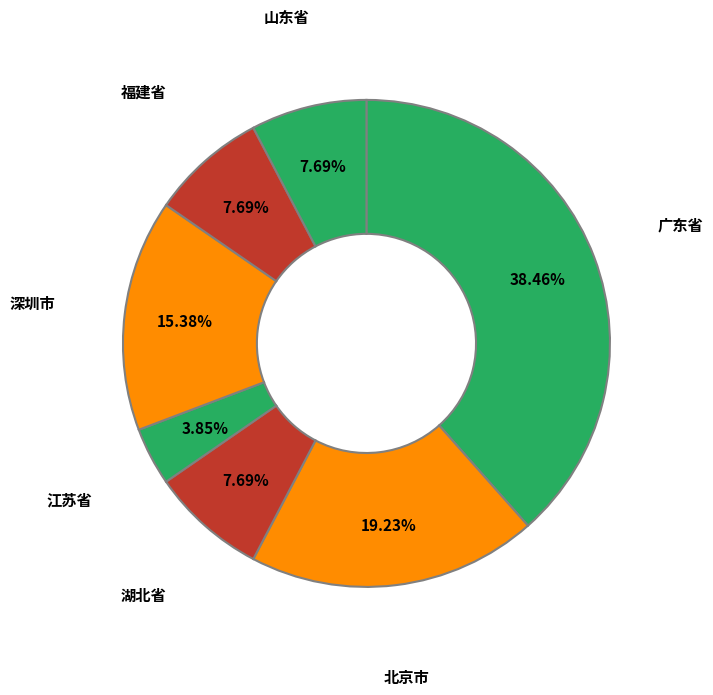

Is there a majority slice in this chart?

No